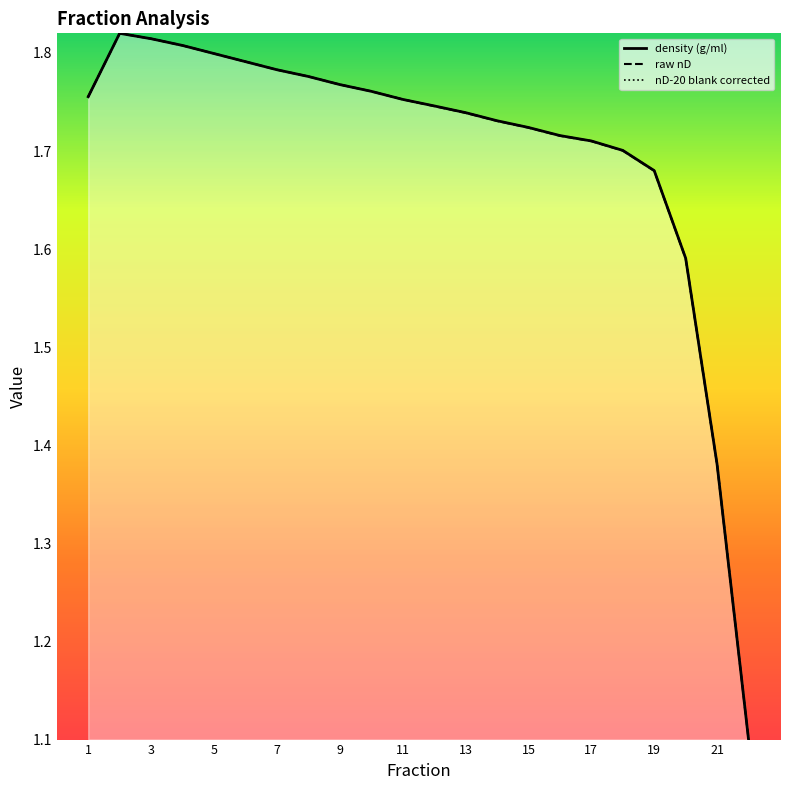

True or false: raw nD line and density (g/ml) line cross at least once.

True